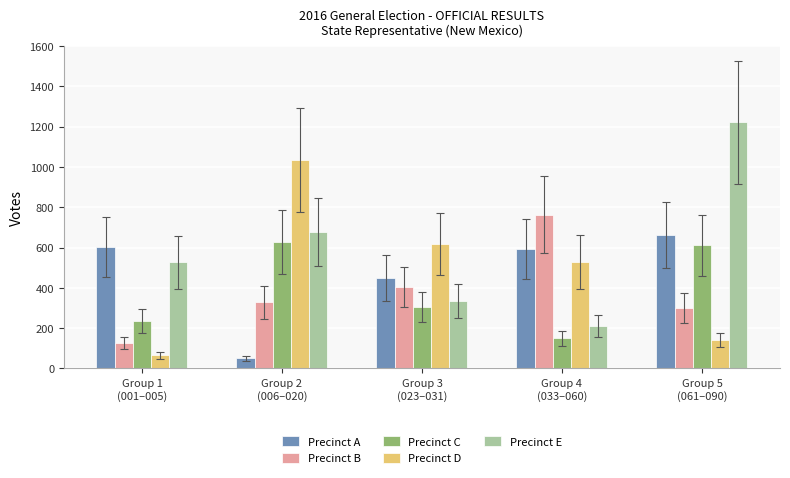

What is the label of the 5th bar from the right?

Group 1
(001–005)